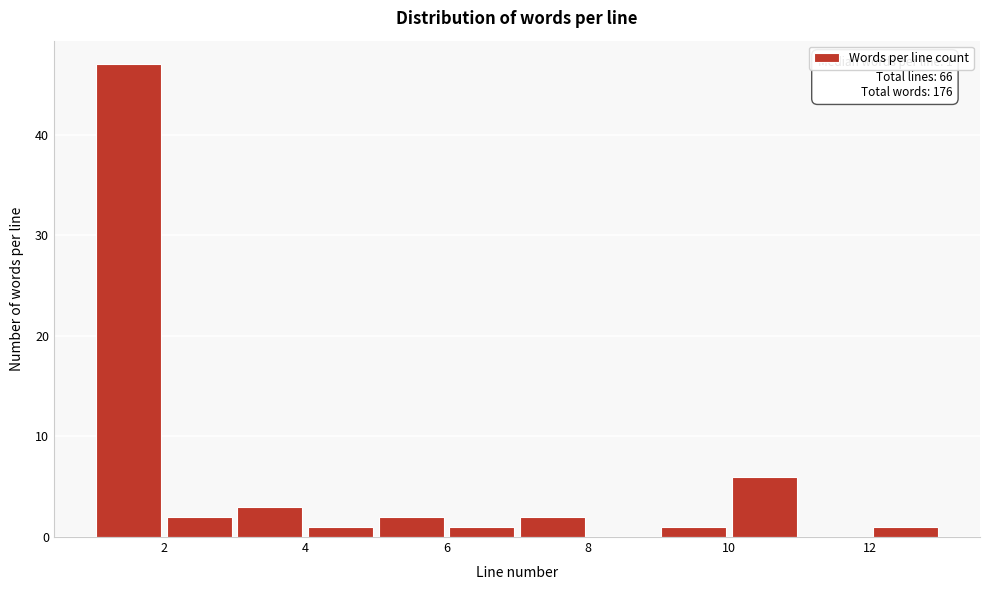

Over which range of the x-axis is the bar tallest?

1 to 2